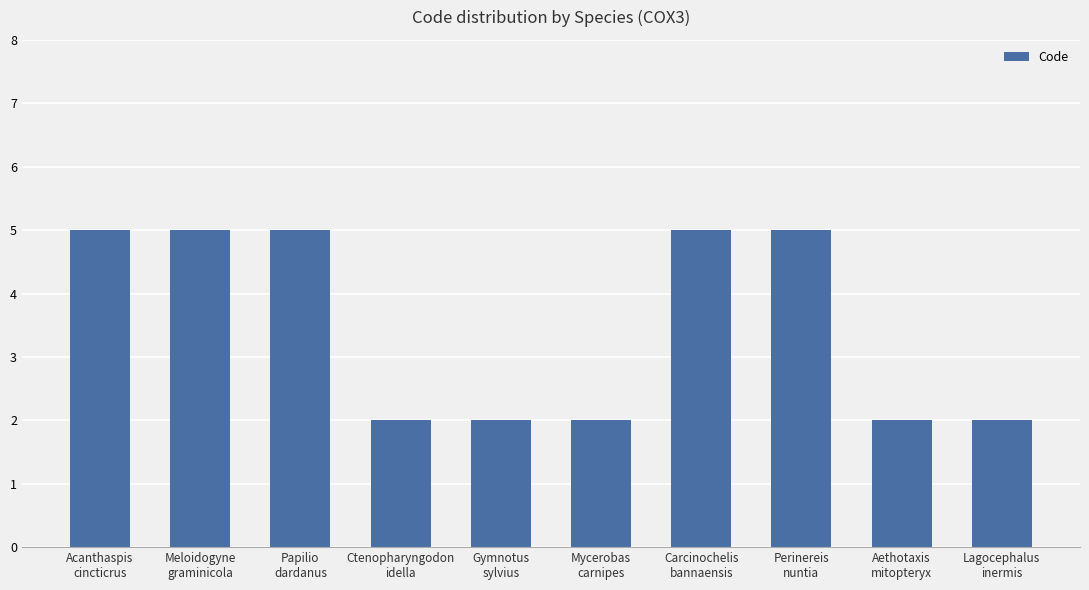

True or false: the data shows 2 at Acanthaspis
cincticrus.

False